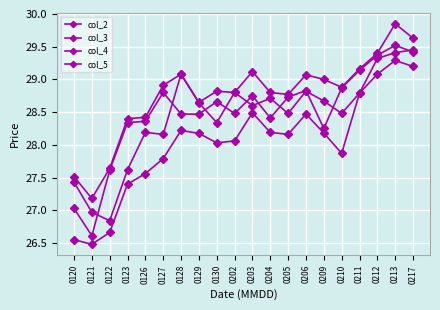

Rank the series at 0123 from lowest to highest value.

col_4, col_2, col_5, col_3